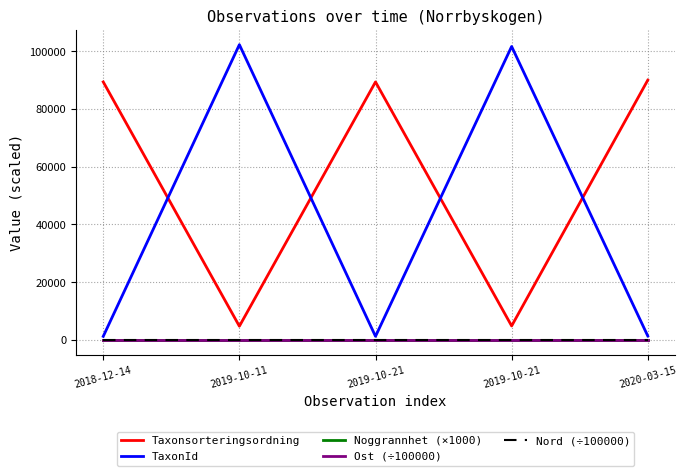

Is this an area chart (filled region under the line)?

No